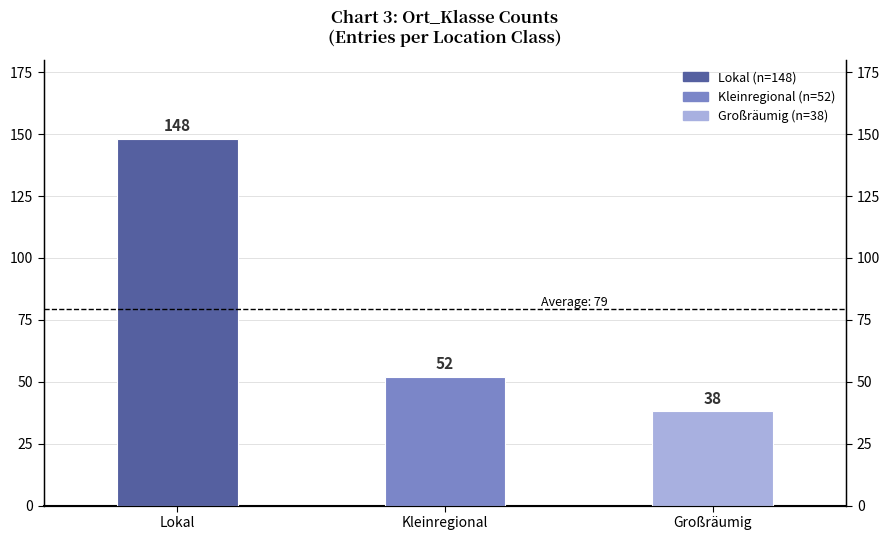

How many distinct data groups are displayed?

1